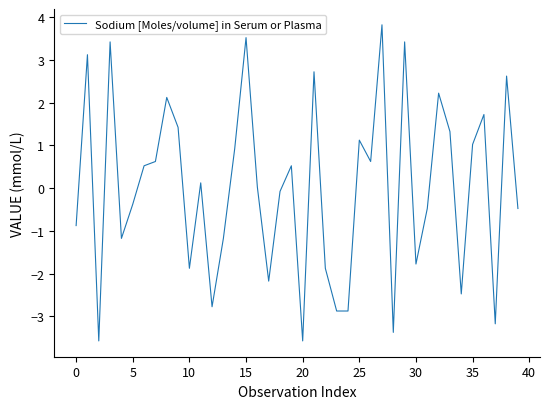

What is the greatest value displayed?

3.8